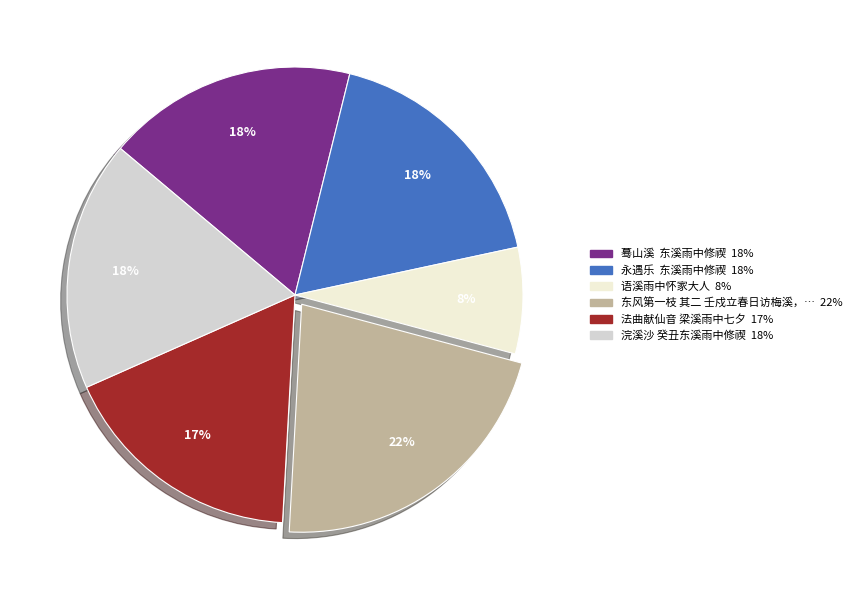

To the nearest percent, what is the average slice percentage?

17%